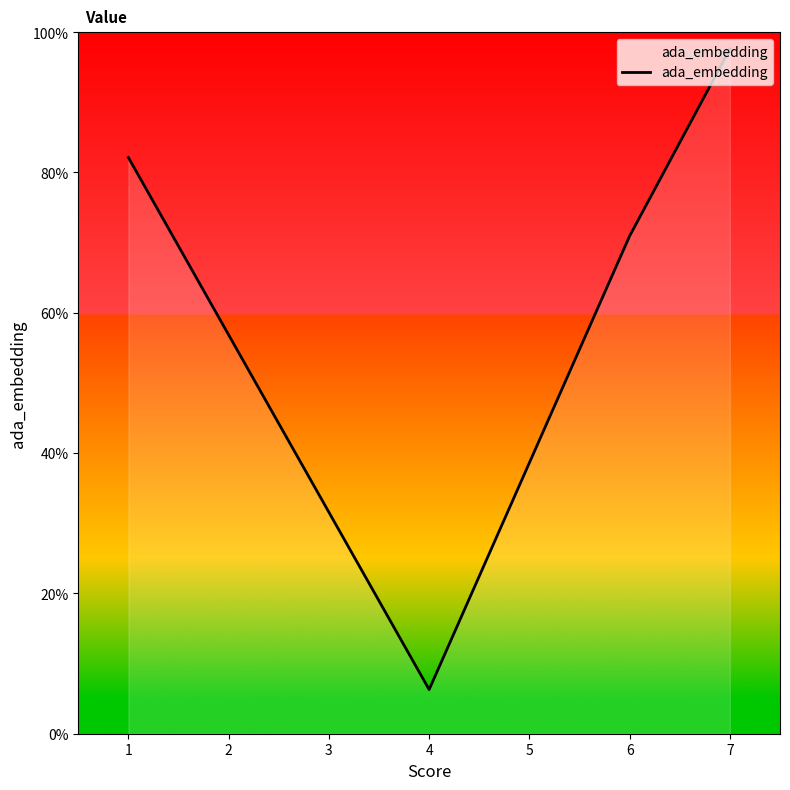

Rank the categories by value from highest to lowest.

7, 1, 6, 4